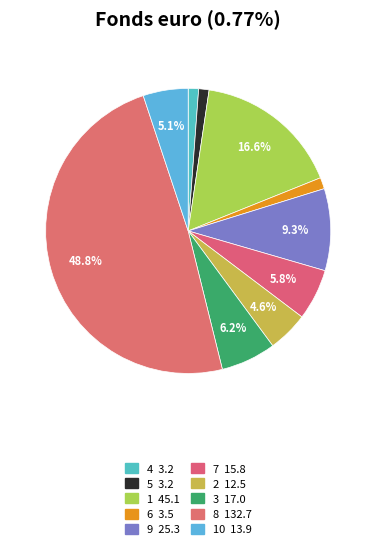

Rank the categories by value from lowest to highest.

4, 5, 6, 2, 10, 7, 3, 9, 1, 8